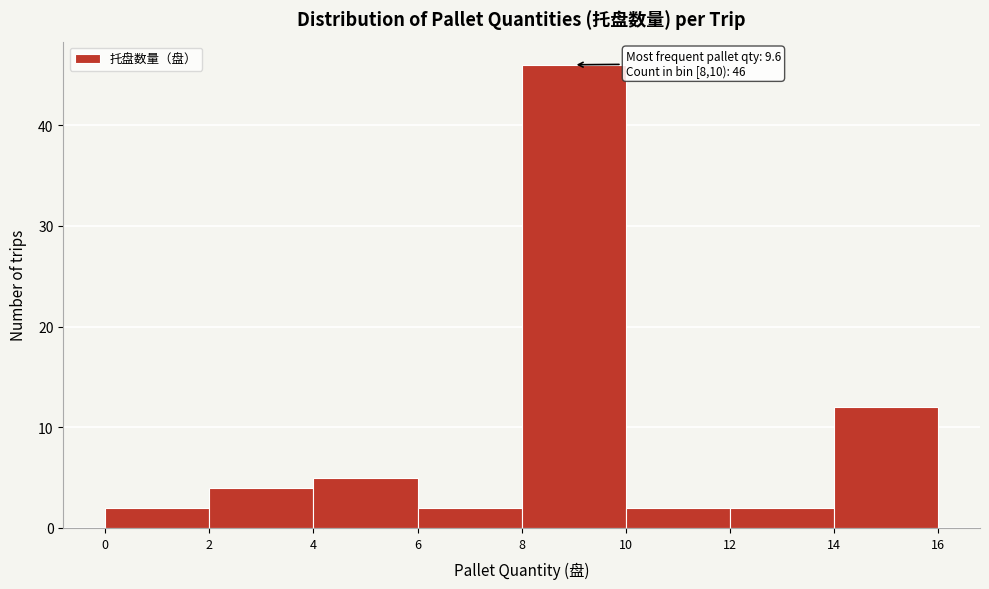

Which range on the x-axis has the tallest bar?

8 to 10